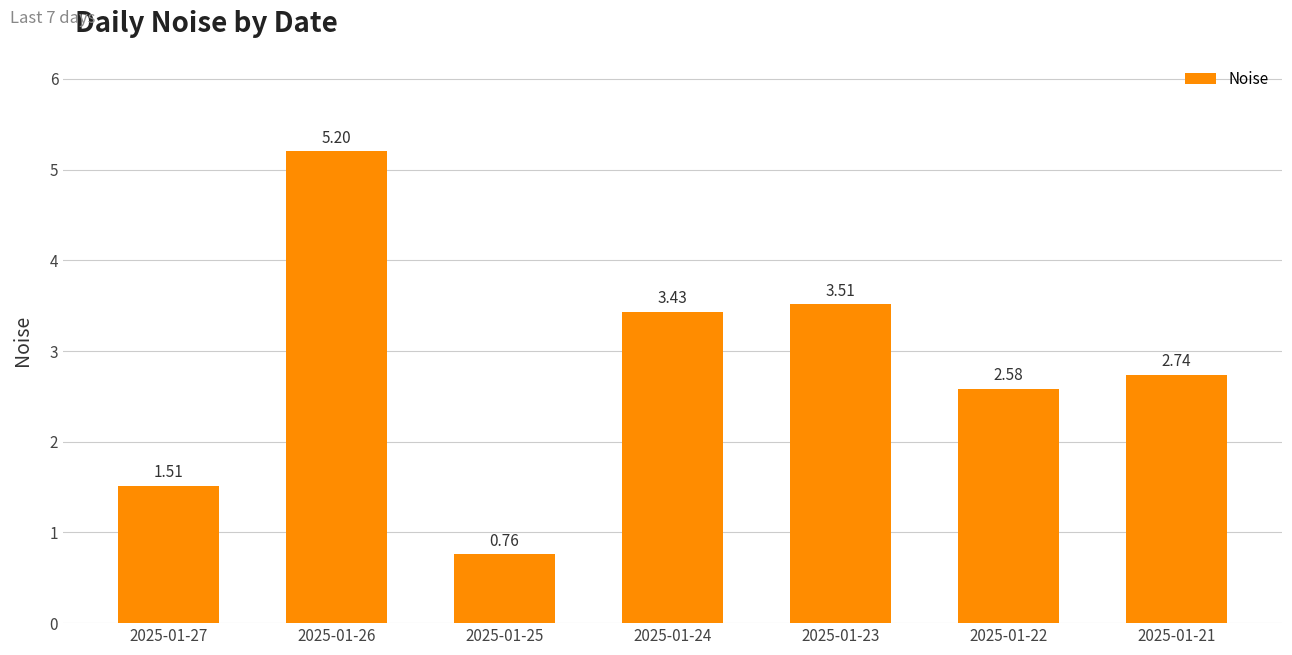

What is the sum of all values?

19.7